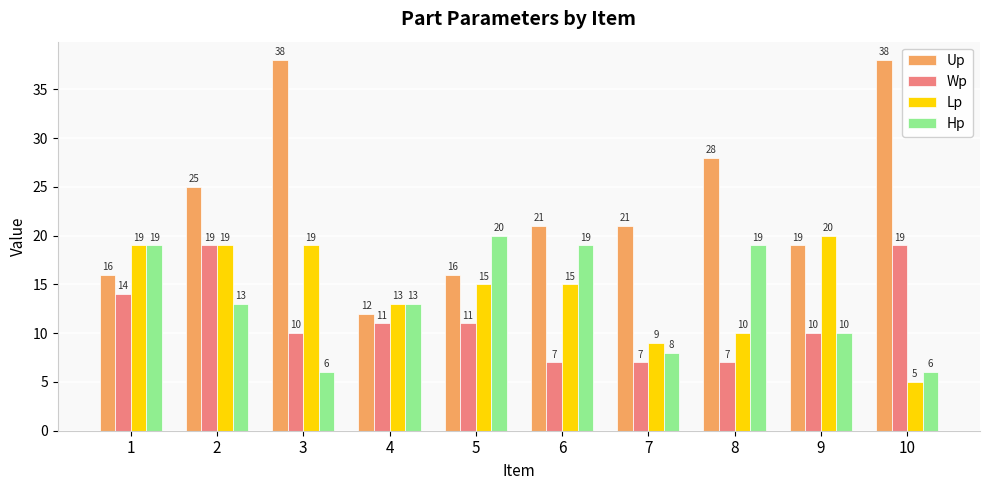

Reading left to right, transcribe all the data shown in this chart.

Up: 16	25	38	12	16	21	21	28	19	38
Wp: 14	19	10	11	11	7	7	7	10	19
Lp: 19	19	19	13	15	15	9	10	20	5
Hp: 19	13	6	13	20	19	8	19	10	6